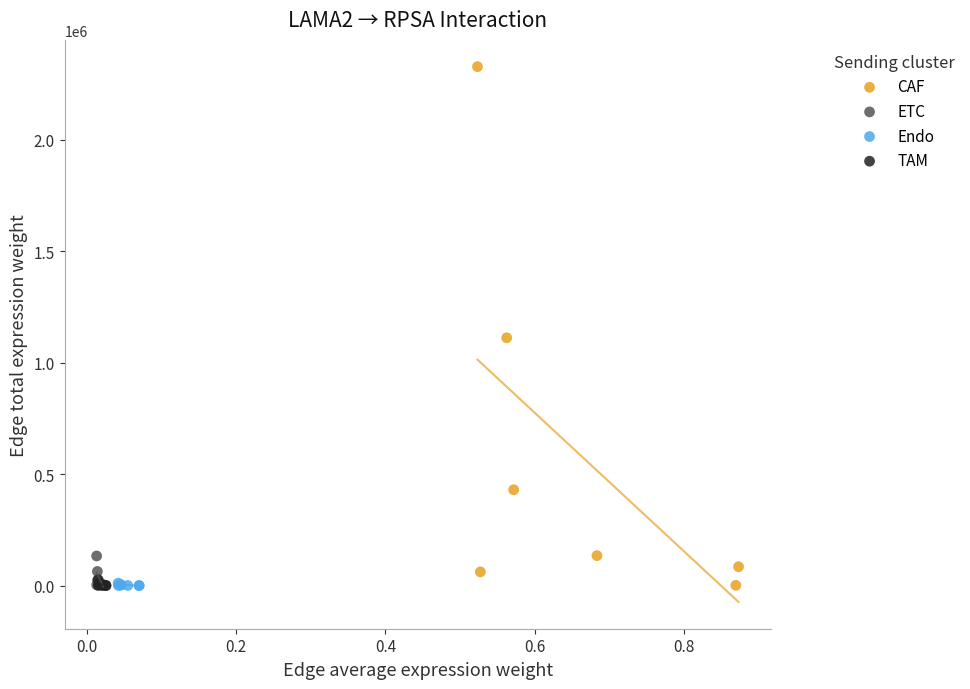

Which series has the widest spread of Y values?

CAF